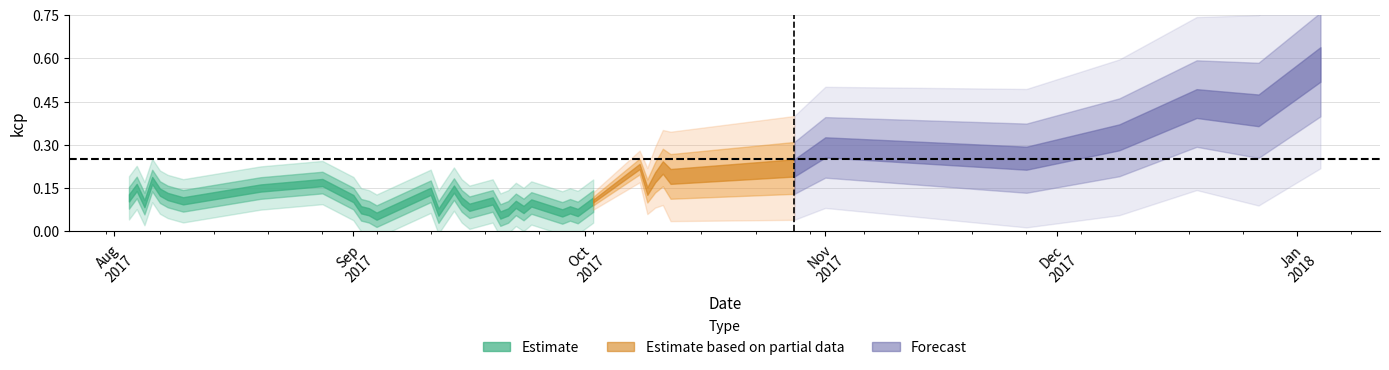

Reading left to right, what are all the values shown in this chart?

2017-08-03=0.1	2017-08-04=0.2	2017-08-05=0.1	2017-08-06=0.2	2017-08-07=0.1	2017-08-08=0.1	2017-08-10=0.1	2017-08-20=0.1	2017-08-28=0.2	2017-09-01=0.1	2017-09-02=0.1	2017-09-03=0.1	2017-09-04=0.1	2017-09-11=0.1	2017-09-12=0.1	2017-09-14=0.1	2017-09-15=0.1	2017-09-16=0.1	2017-09-19=0.1	2017-09-20=0.1	2017-09-21=0.1	2017-09-22=0.1	2017-09-23=0.1	2017-09-24=0.1	2017-09-28=0.1	2017-09-29=0.1	2017-09-30=0.1	2017-10-02=0.1	2017-10-08=0.2	2017-10-09=0.1	2017-10-10=0.2	2017-10-11=0.2	2017-10-12=0.2	2017-10-28=0.2	2017-11-01=0.3	2017-11-27=0.3	2017-12-09=0.3	2017-12-19=0.4	2017-12-27=0.4	2018-01-04=0.6